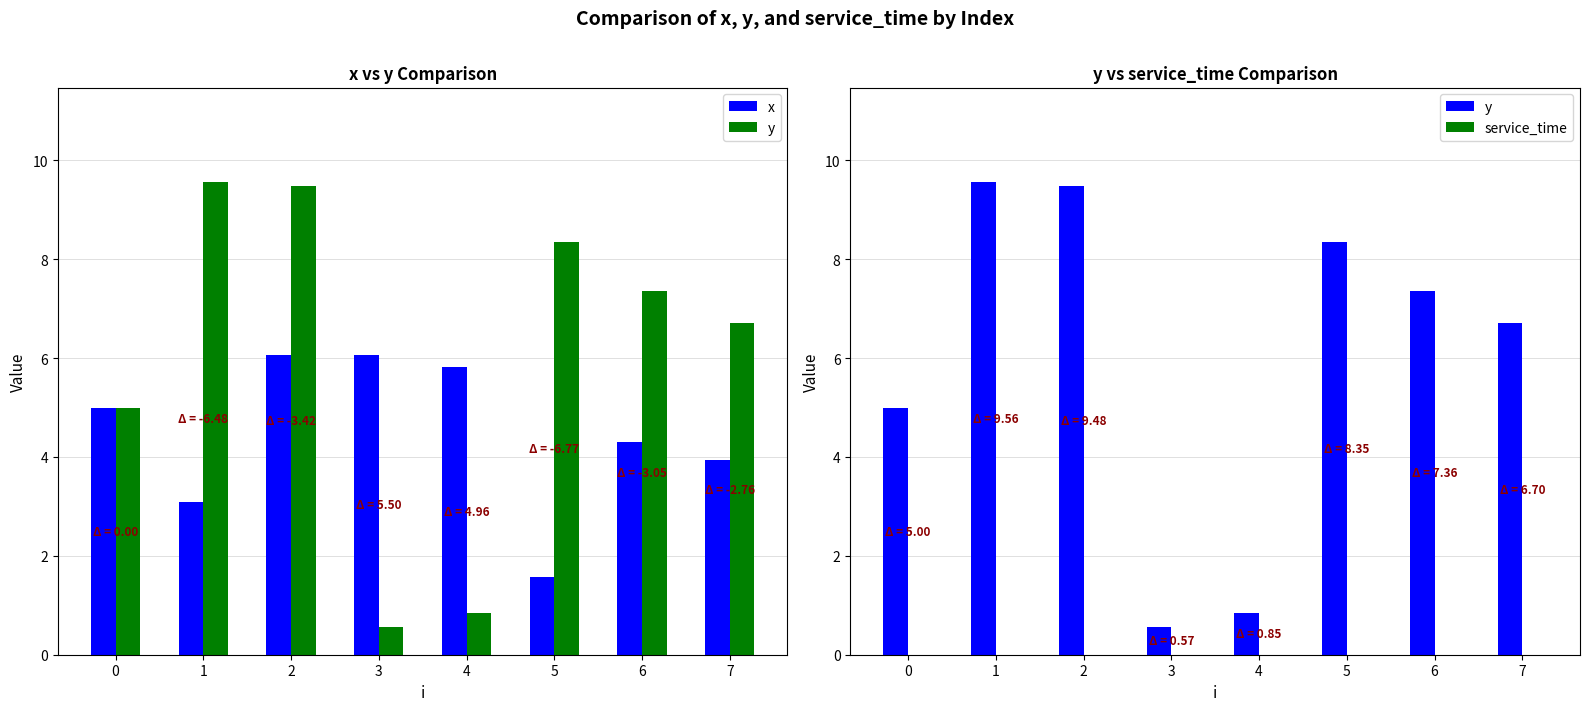

Which series has the largest total across all categories?

y